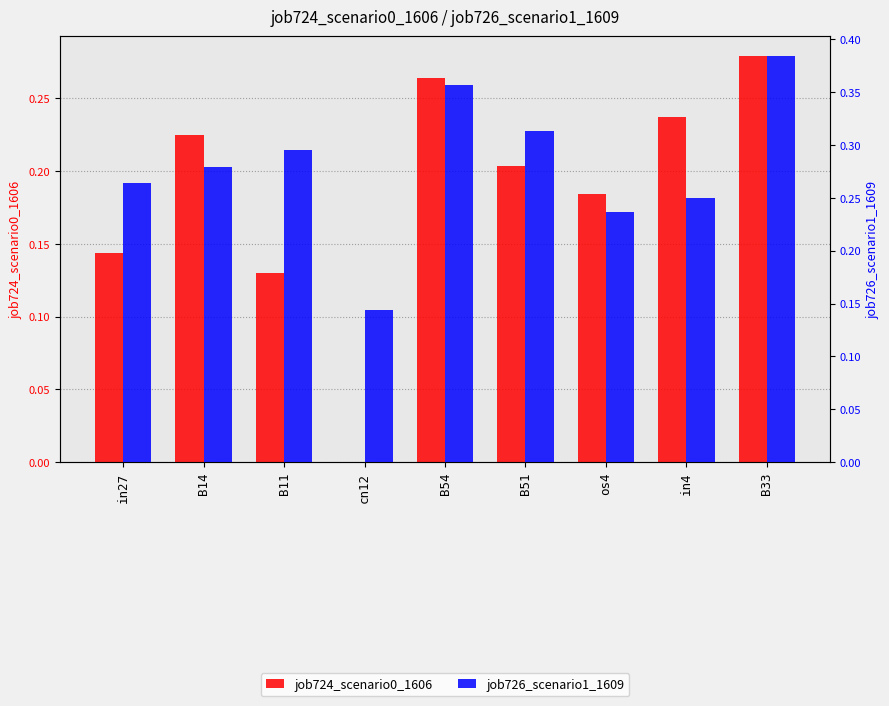

What is the sum of all job726_scenario1_1609 values?

2.5